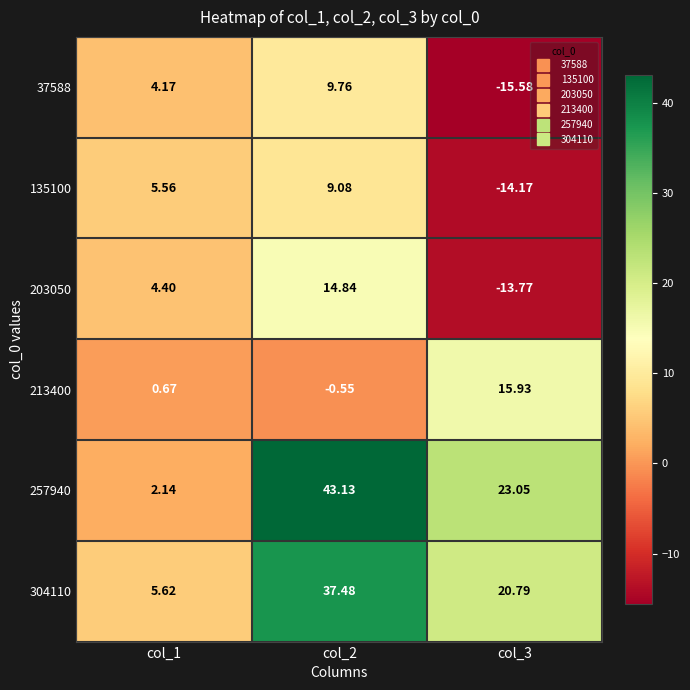

Count the number of categories in the chart.

3